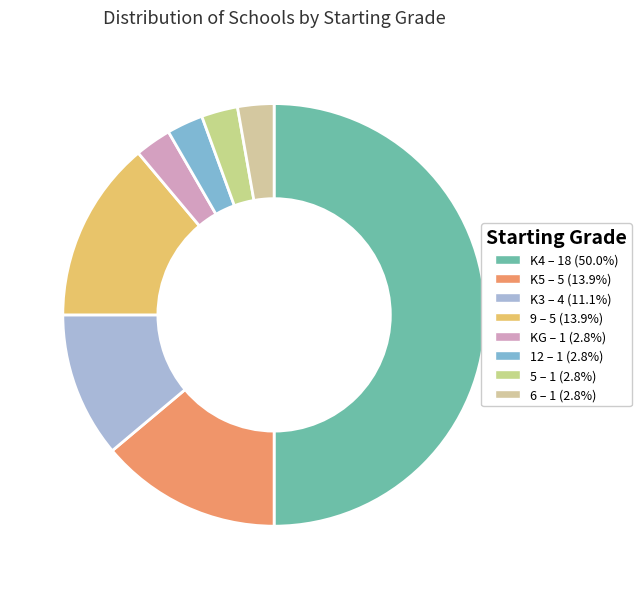

What portion of the pie excludes 5?

97.2%